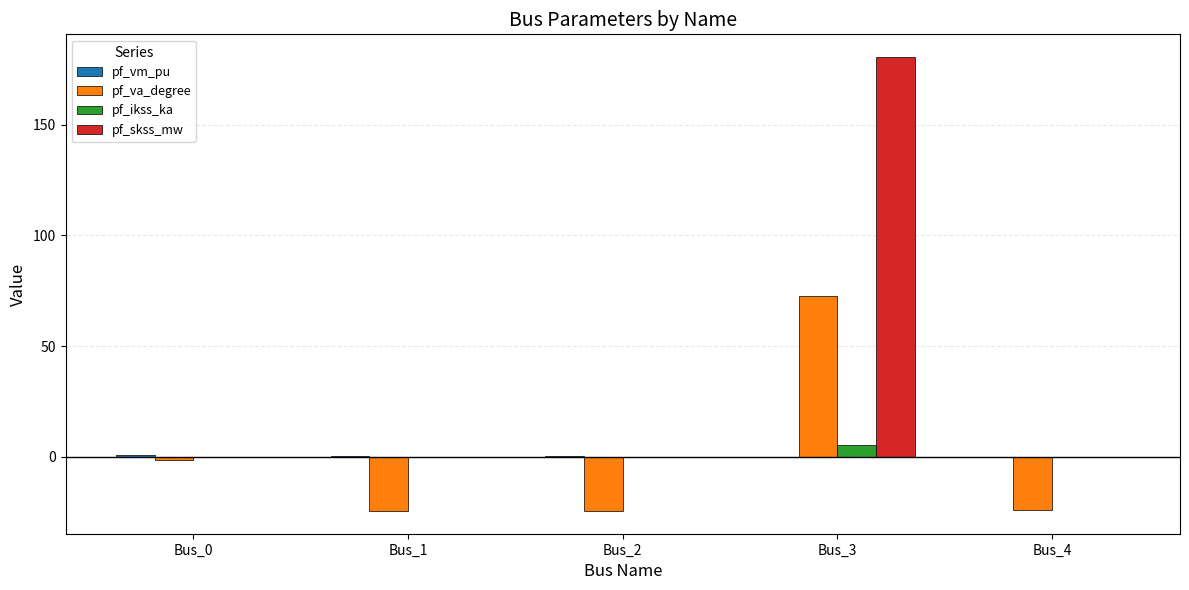

Which series changed the most between Bus_0 and Bus_2?

pf_va_degree